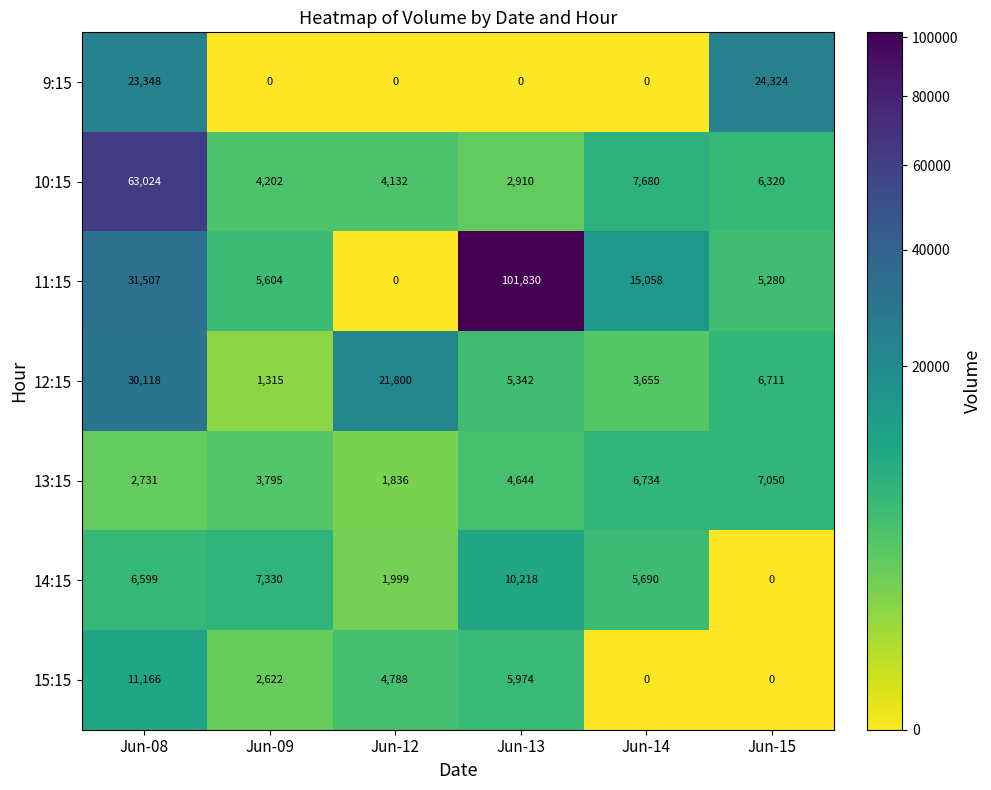

The 12:15 series shows 3655 at Jun-14. True or false?

True